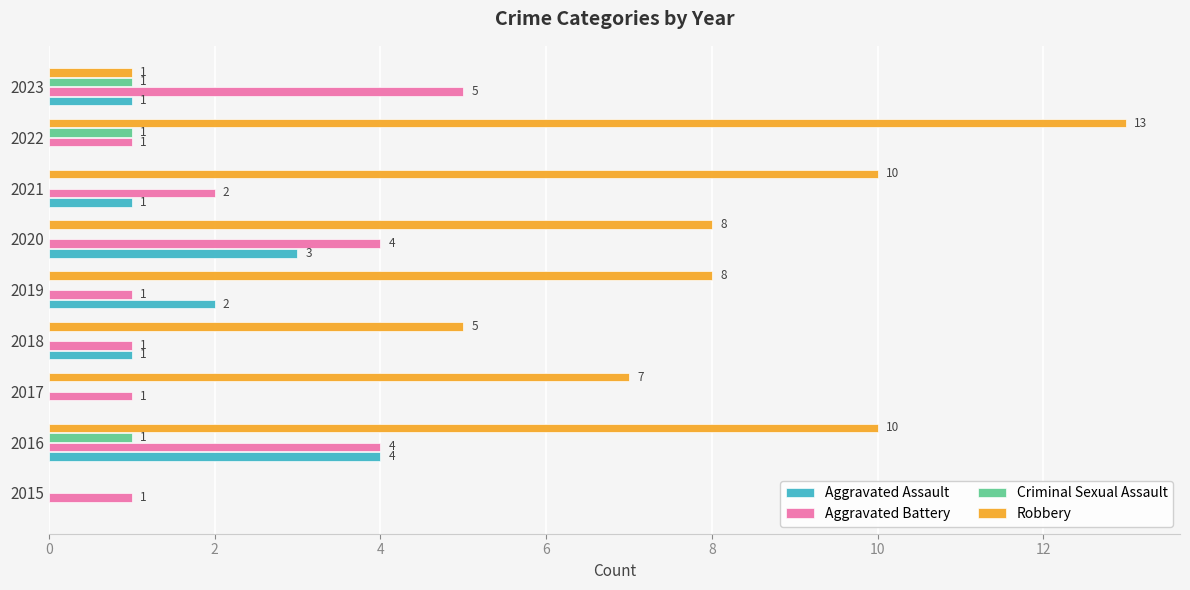

Which category has the highest value across all series?

2022